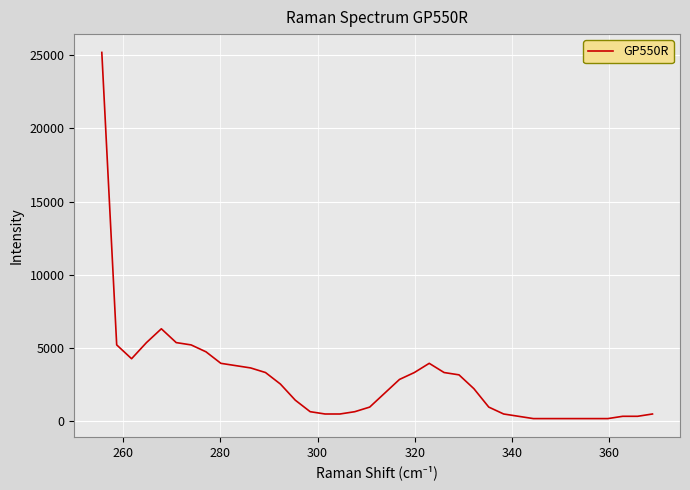

What is the greatest value displayed?

25196.9